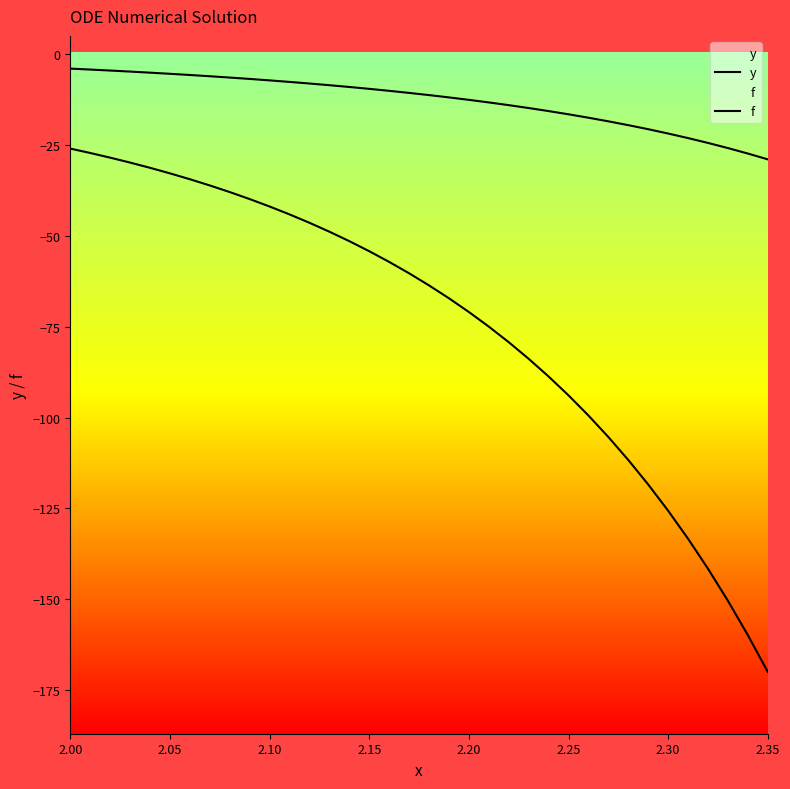

Reading right to left, list all the values displayed in this chart.

y: -29.0	-27.4	-25.9	-24.4	-23.1	-21.9	-20.7	-19.6	-18.5	-17.5	-16.6	-15.7	-14.8	-14.1	-13.3	-12.6	-11.9	-11.3	-10.7	-10.1	-9.6	-9.1	-8.6	-8.1	-7.7	-7.2	-6.8	-6.5	-6.1	-5.8	-5.4	-5.1	-4.8	-4.5	-4.3	-4.0
f: -170.0	-159.9	-150.4	-141.6	-133.3	-125.6	-118.4	-111.7	-105.3	-99.4	-93.9	-88.7	-83.8	-79.3	-75.0	-71.0	-67.2	-63.6	-60.3	-57.2	-54.2	-51.5	-48.9	-46.4	-44.1	-41.9	-39.9	-38.0	-36.1	-34.4	-32.8	-31.3	-29.9	-28.5	-27.2	-26.0